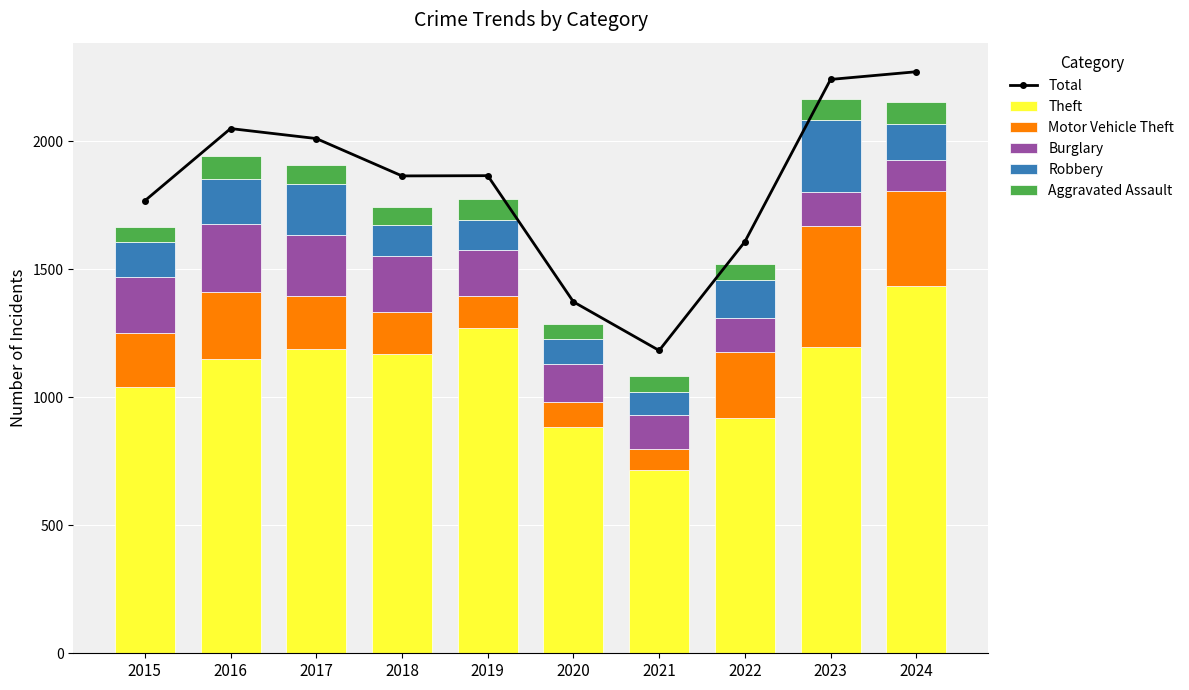

What is the highest value of the Theft series?

1434